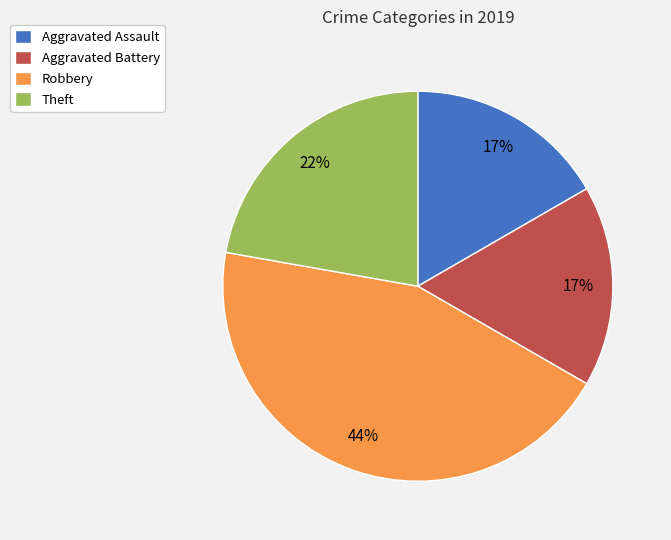

Count the number of slices in the pie.

4